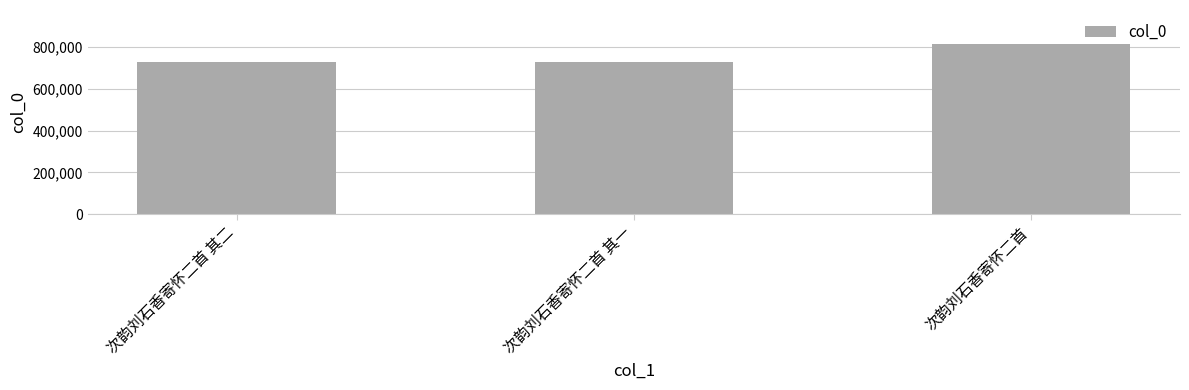

Is it true that the value at 次韵刘石香寄怀二首 is 1310954?

False